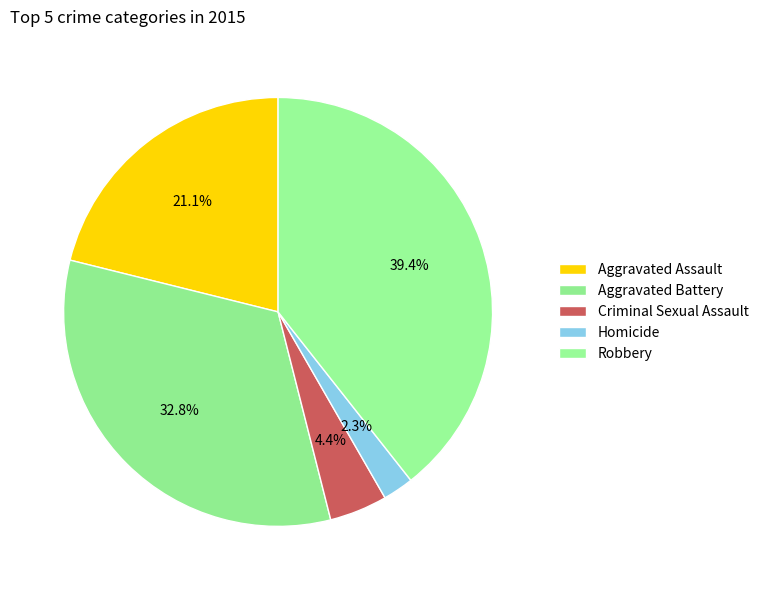

Which slice is the largest?

Robbery